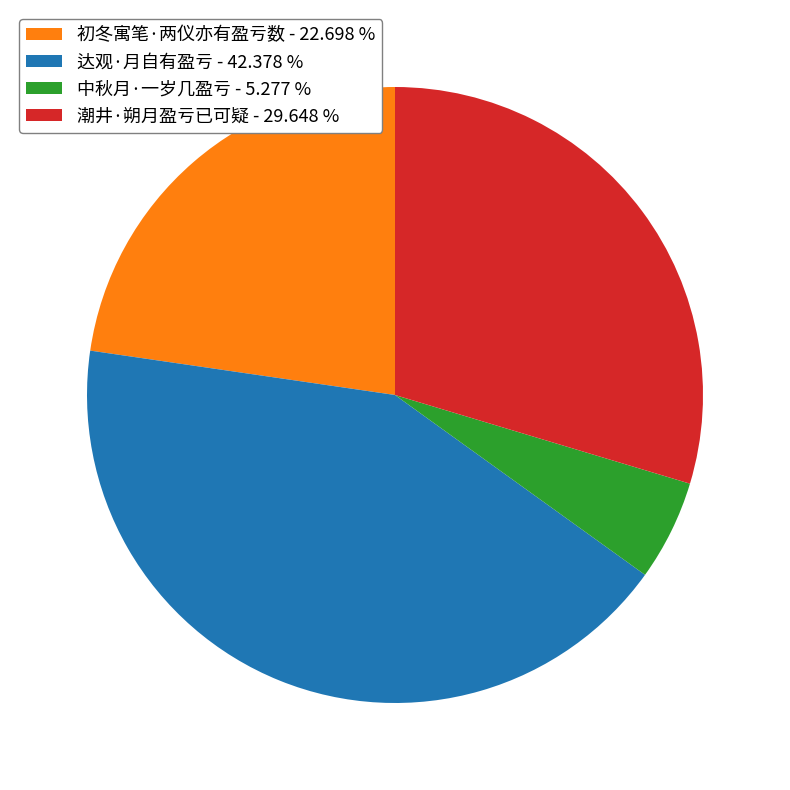

Between 中秋月·一岁几盈亏 and 初冬寓笔·两仪亦有盈亏数, which is larger?

初冬寓笔·两仪亦有盈亏数